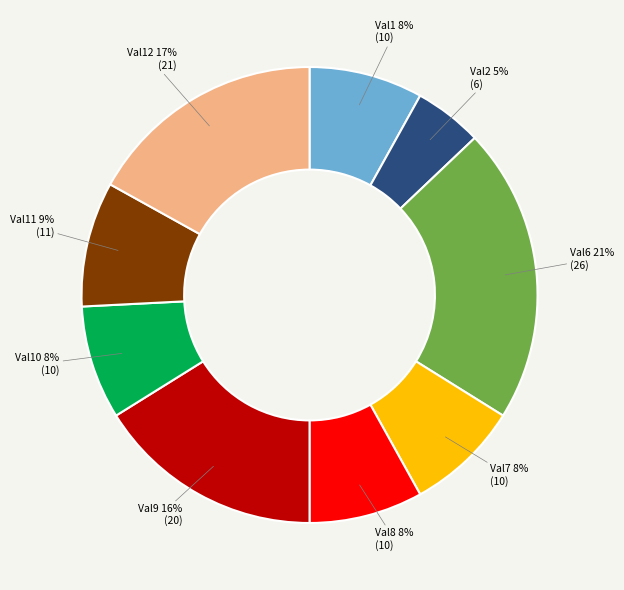

The Val12 slice represents 17% of the pie. True or false?

True